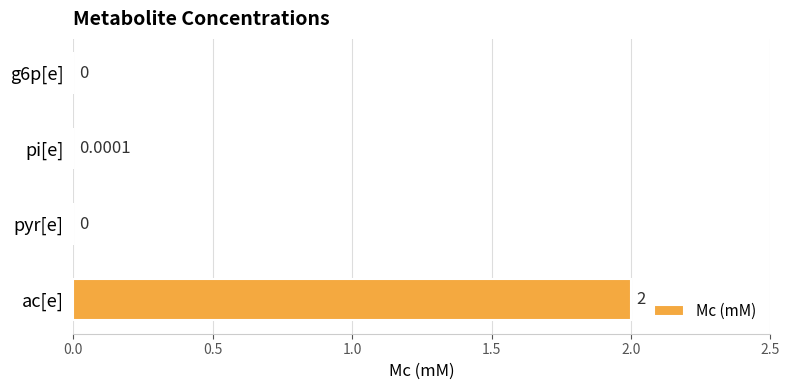

How many values are above zero?

2